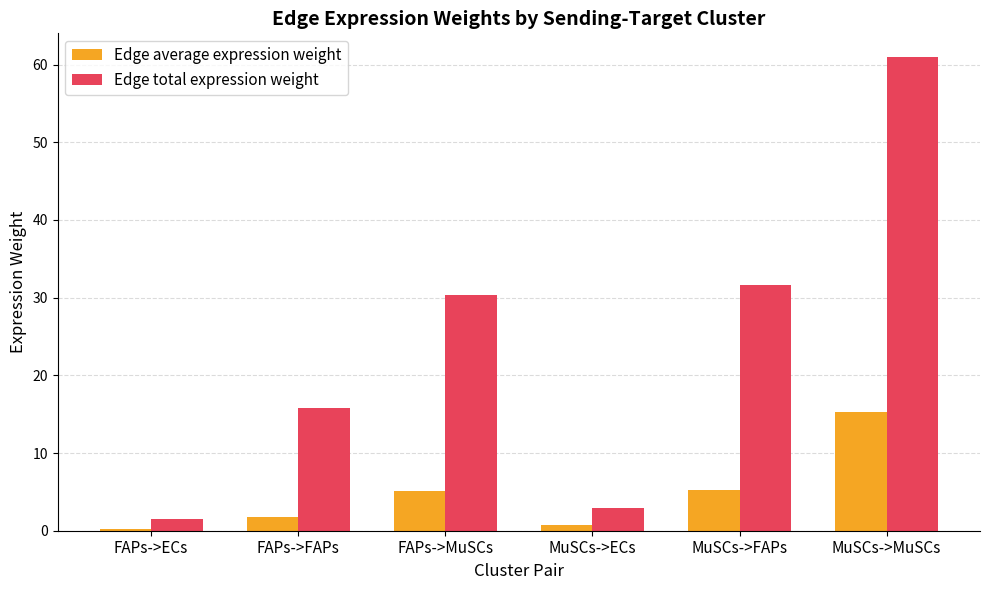

List the series in order of their peak value, highest first.

Edge total expression weight, Edge average expression weight